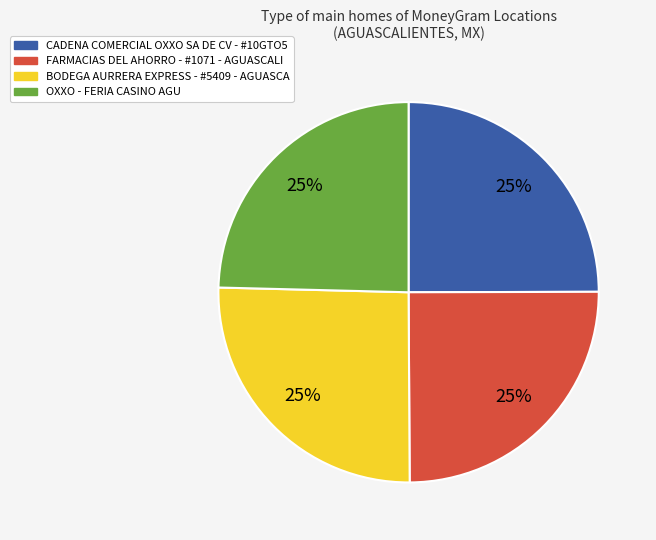

What percentage is the BODEGA AURRERA EXPRESS - #5409 - AGUASCA slice, to the nearest percent?

25%